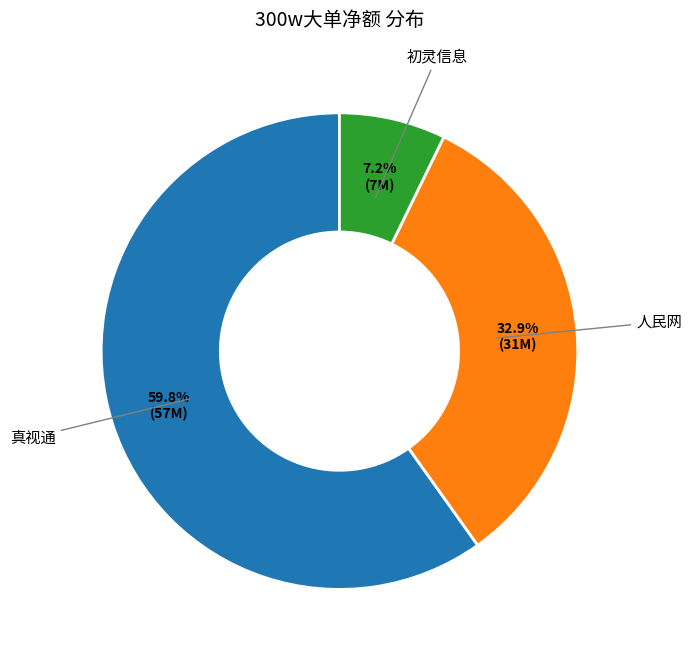

Which slice is the smallest?

初灵信息